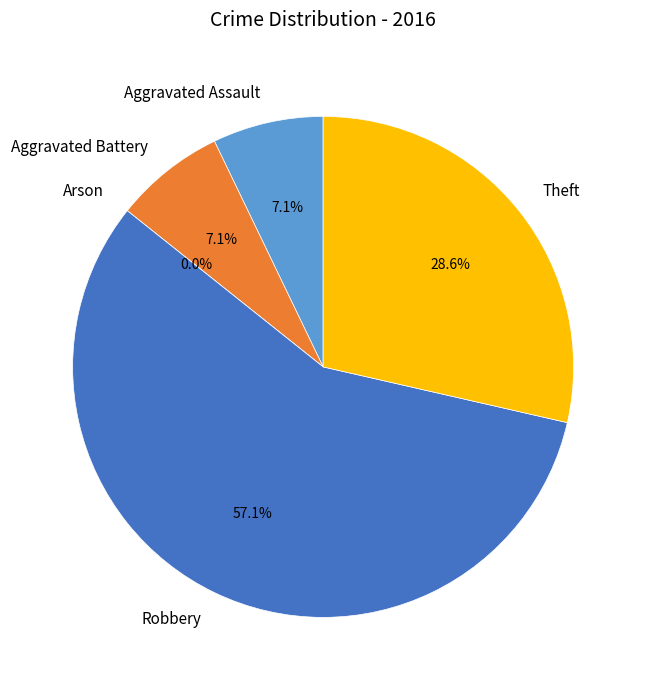

What percentage do Theft and Arson together represent?

28.6%